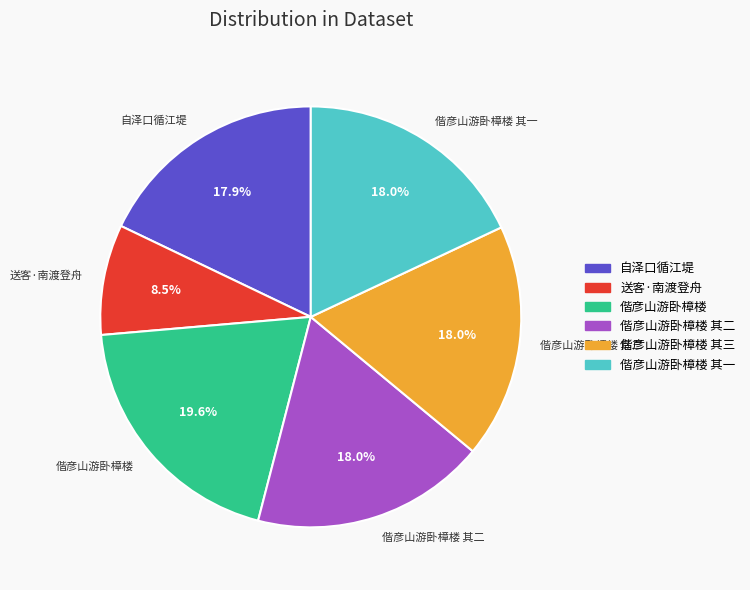

Between 送客·南渡登舟 and 偕彦山游卧樟楼 其一, which is larger?

偕彦山游卧樟楼 其一